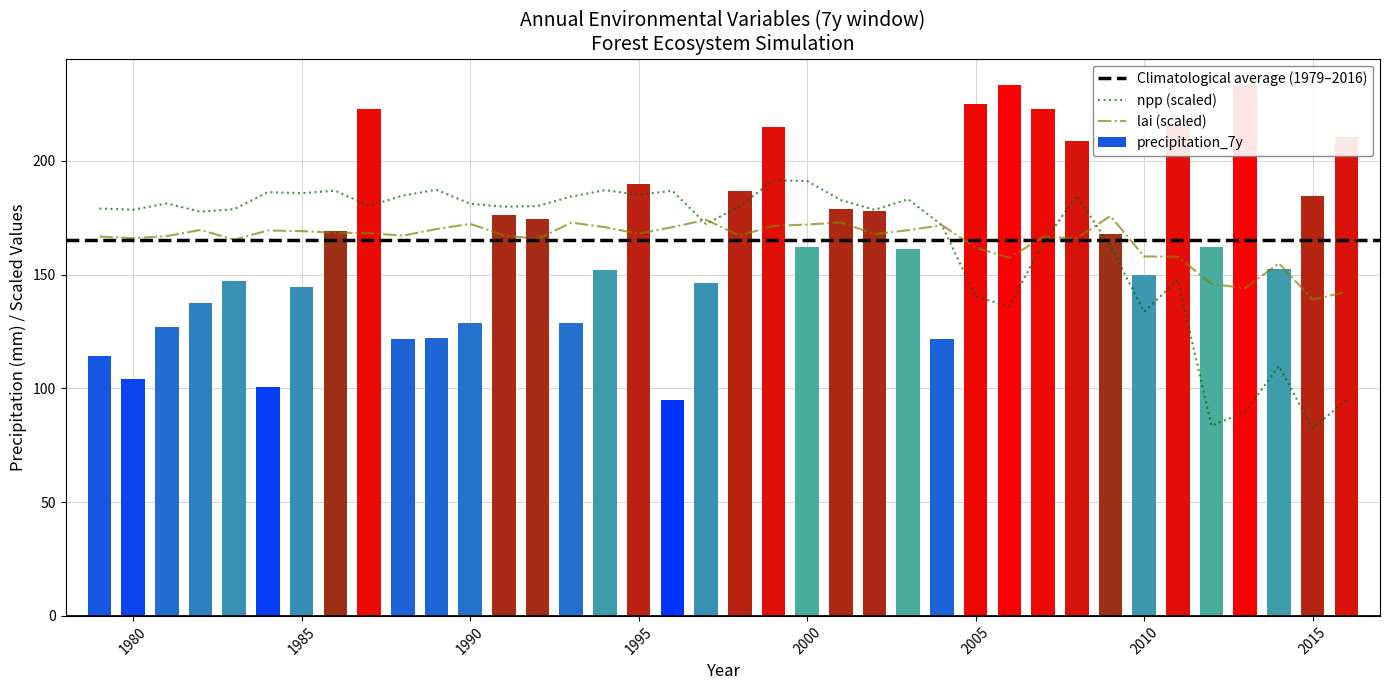

At which category is the sum across all series the highest?

1999